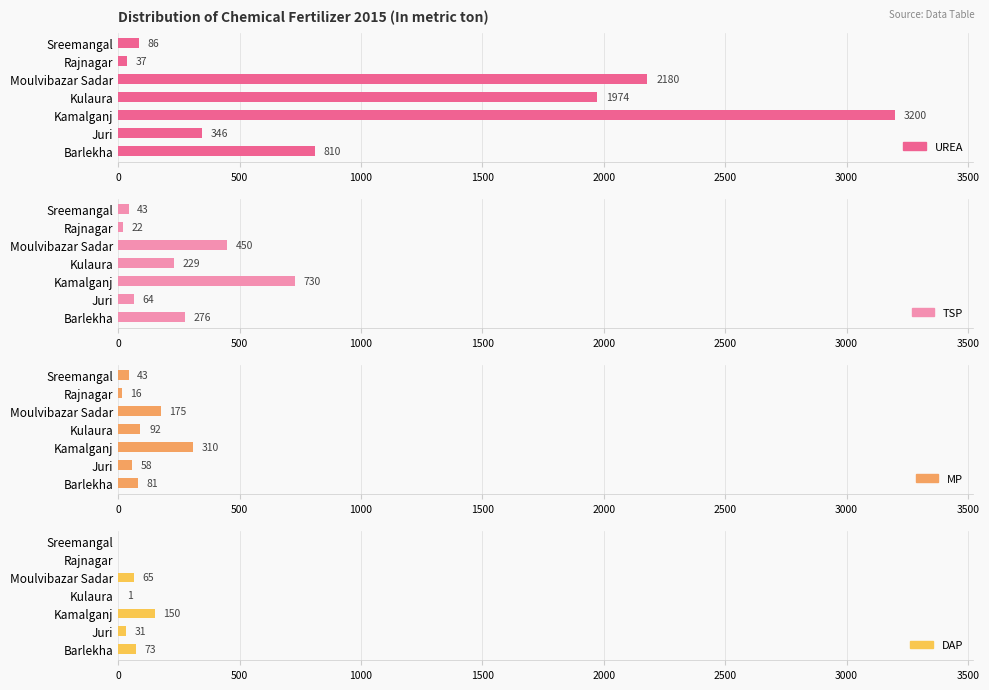

Reading left to right, what are all the values shown in this chart?

UREA: 810	346	3200	1974	2180	37	86
TSP: 276	64	730	229	450	22	43
MP: 81	58	310	92	175	16	43
DAP: 73	31	150	1	65	0	0